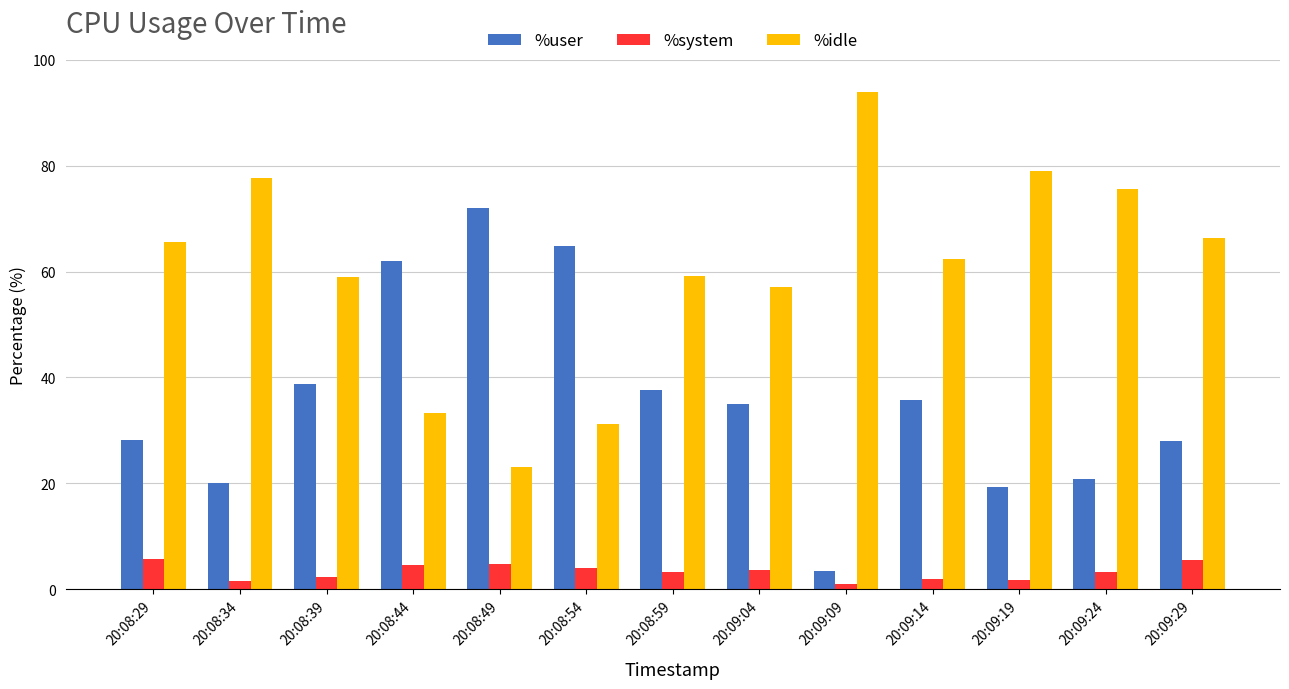

Which series has the largest total across all categories?

%idle